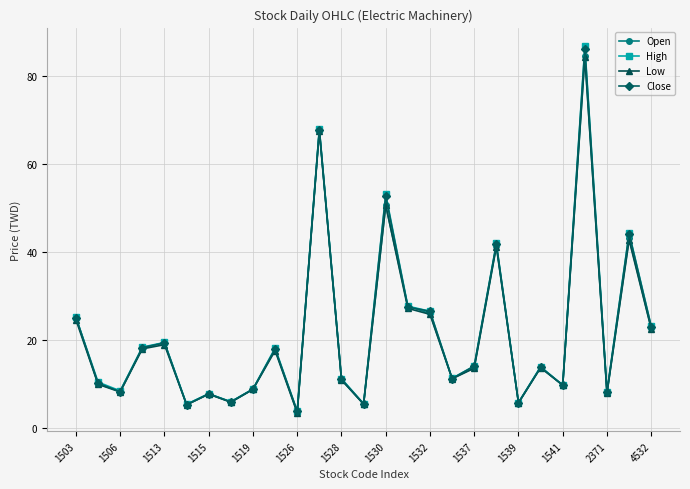

True or false: Close has more than 1 interior local peaks.

True